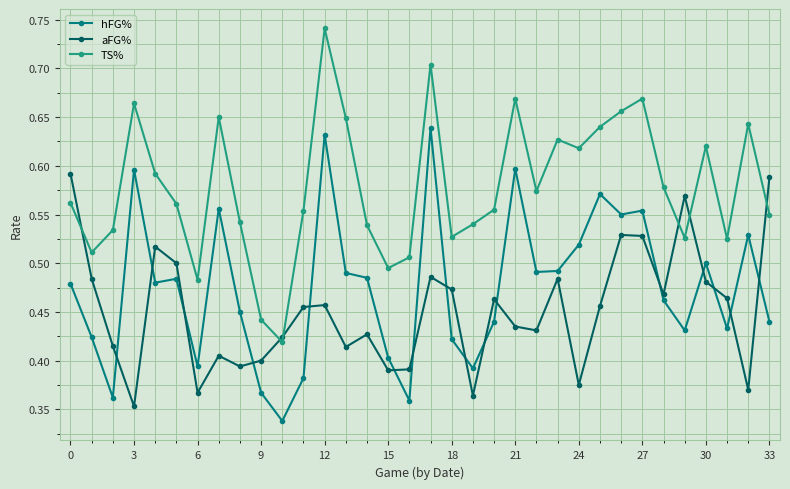

True or false: hFG% and TS% cross at least once.

False